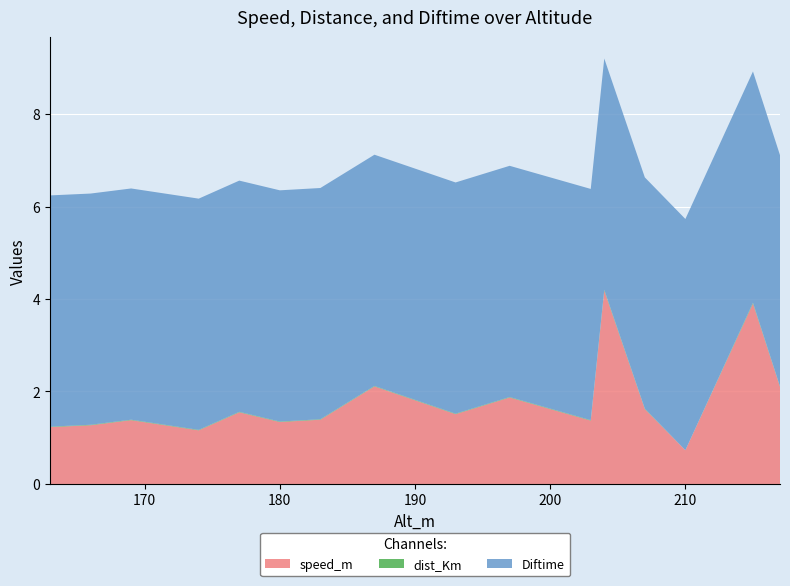

Reading left to right, what are all the values shown in this chart?

speed_m: 217.0=2.1	215.0=3.9	210.0=0.7	207.0=1.6	204.0=4.2	203.0=1.4	197.0=1.9	193.0=1.5	187.0=2.1	183.0=1.4	180.0=1.3	177.0=1.6	174.0=1.2	169.0=1.4	166.0=1.3	163.0=1.2
dist_Km: 217.0=0.0	215.0=0.0	210.0=0.0	207.0=0.0	204.0=0.0	203.0=0.0	197.0=0.0	193.0=0.0	187.0=0.0	183.0=0.0	180.0=0.0	177.0=0.0	174.0=0.0	169.0=0.0	166.0=0.0	163.0=0.0
Diftime: 217.0=5.0	215.0=5.0	210.0=5.0	207.0=5.0	204.0=5.0	203.0=5.0	197.0=5.0	193.0=5.0	187.0=5.0	183.0=5.0	180.0=5.0	177.0=5.0	174.0=5.0	169.0=5.0	166.0=5.0	163.0=5.0